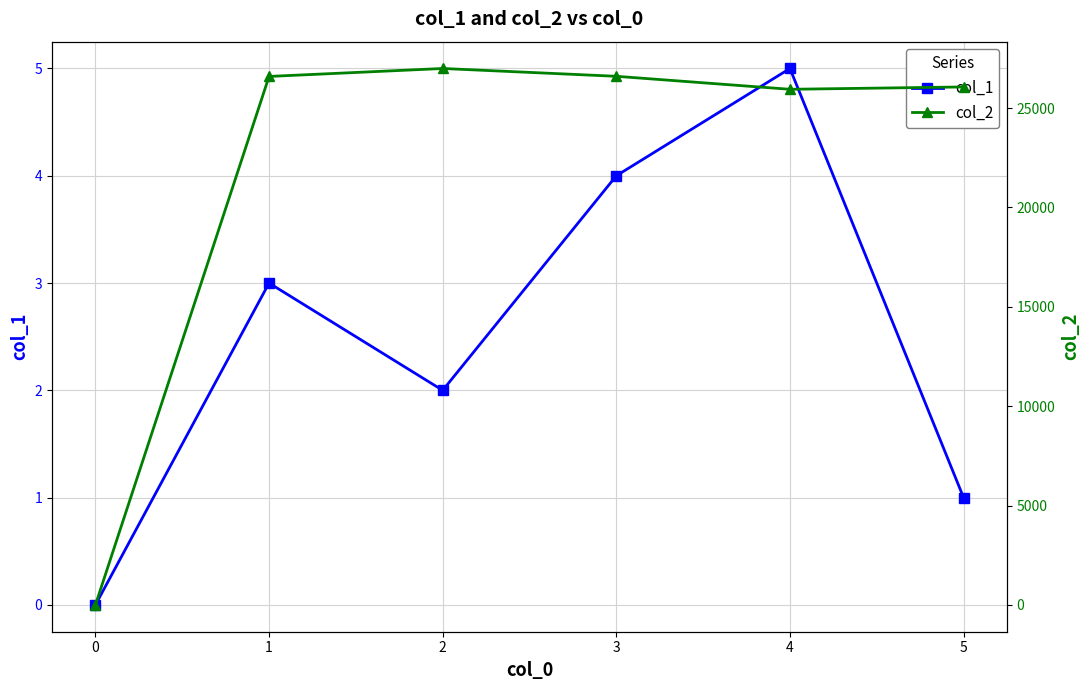

Where is the first local minimum for col_2?

4